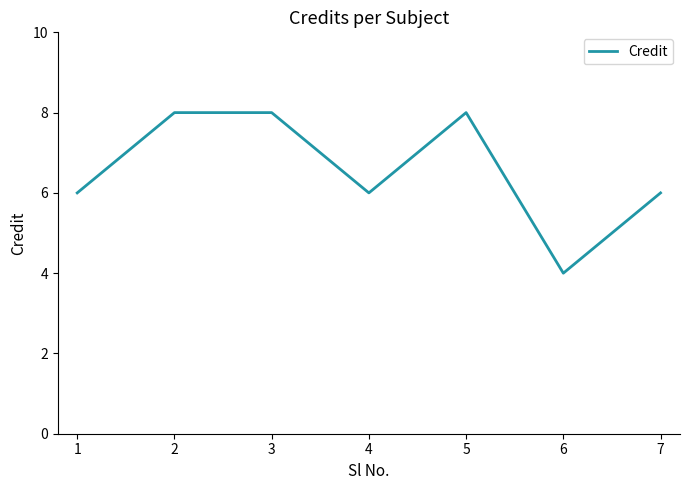

How many interior local valleys (lower than both neighbors) does the data have?

2